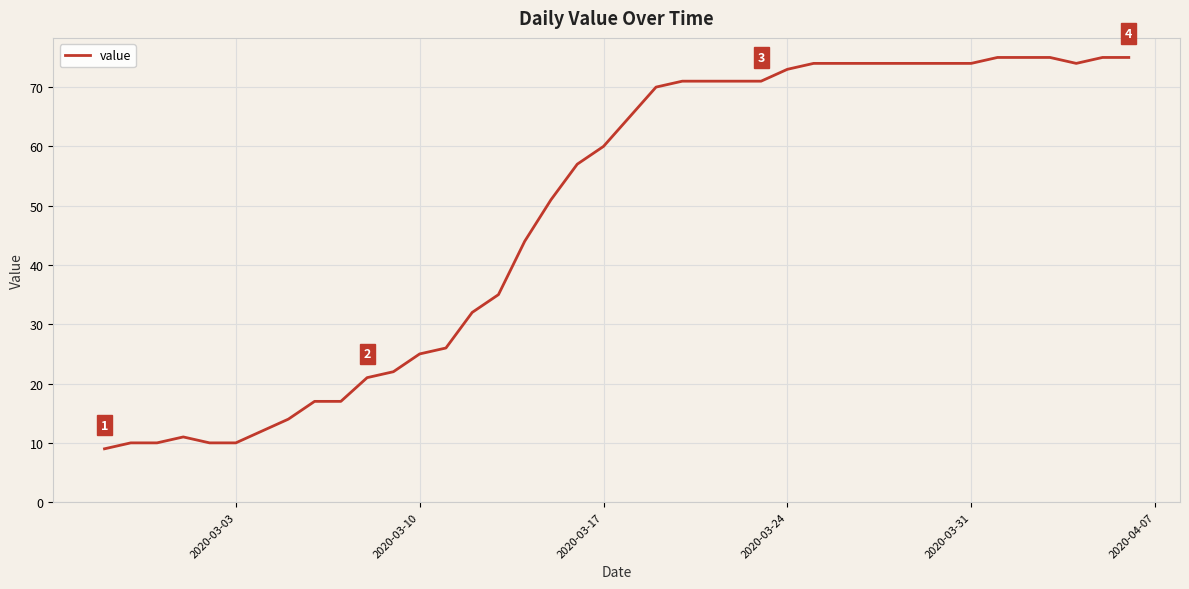

What is the difference between the maximum and minimum values?

66